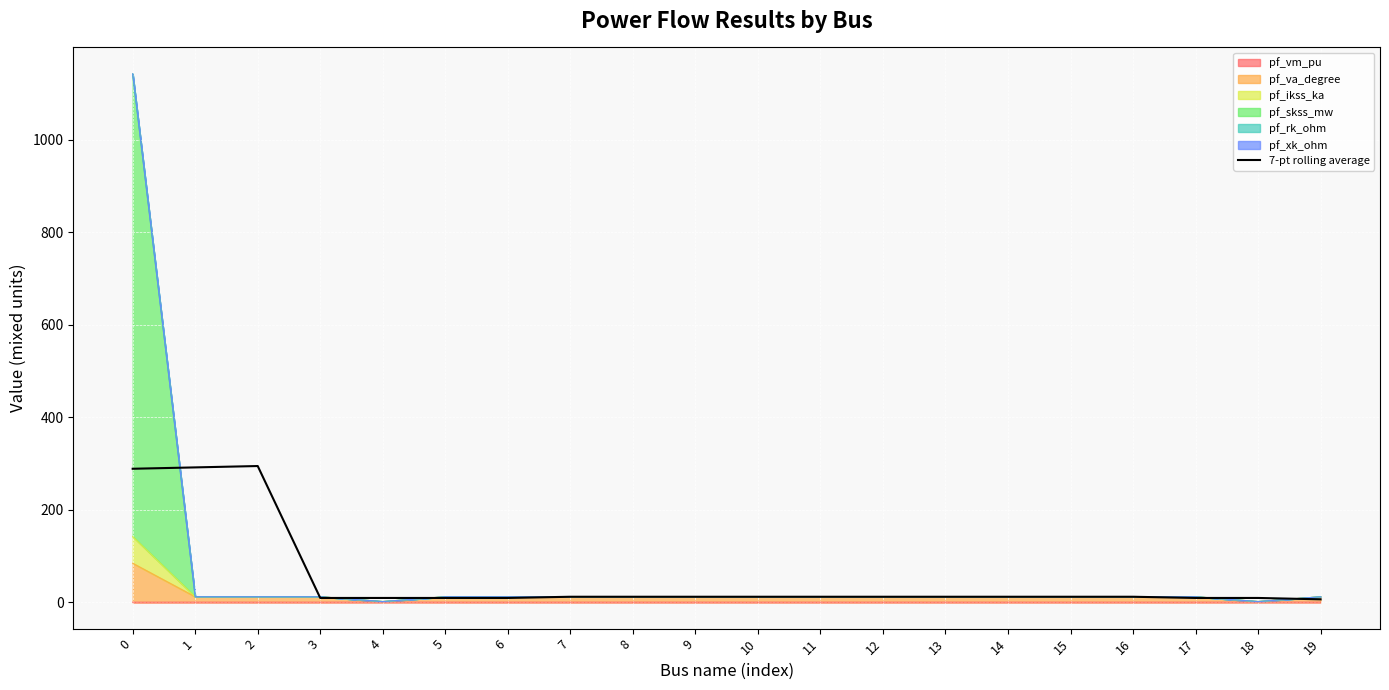

Rank the categories by value from lowest to highest.

19, 3, 4, 5, 6, 18, 17, 7, 8, 10, 9, 11, 12, 13, 14, 15, 16, 0, 1, 2